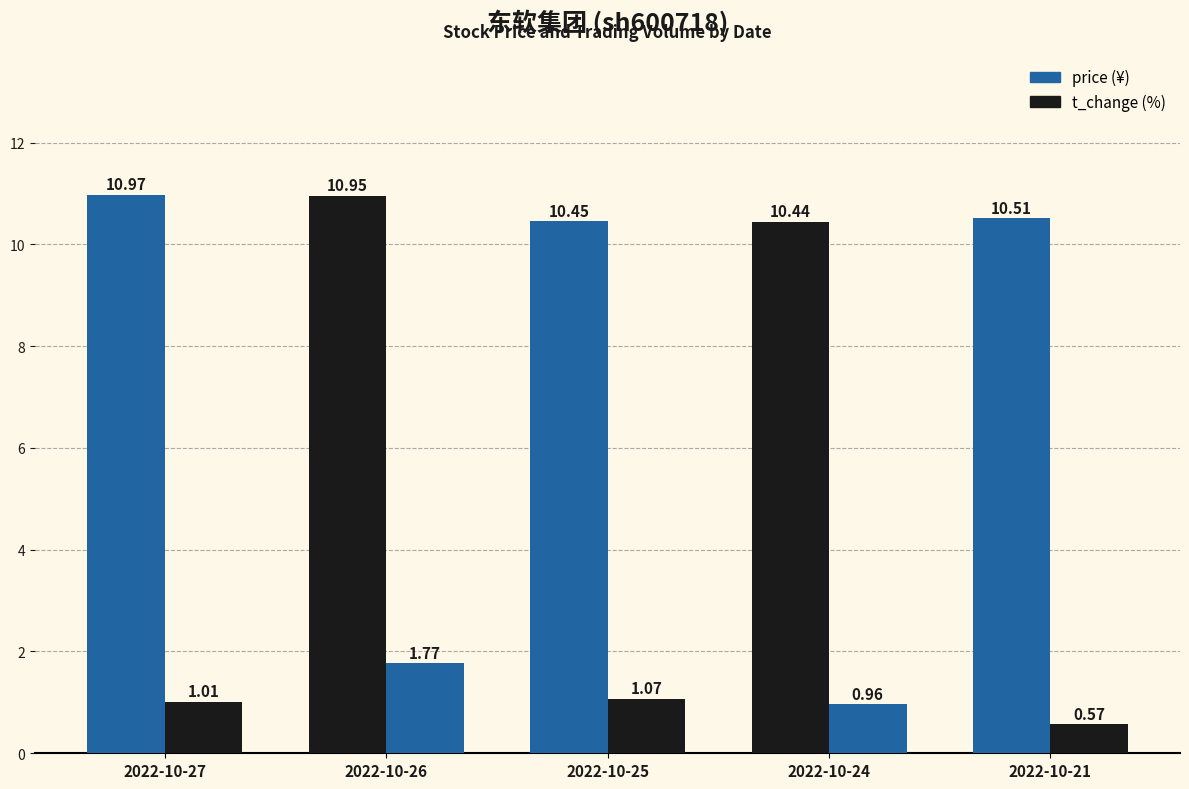

Reading left to right, what are all the values shown in this chart?

price: 2022-10-27=11.0	2022-10-26=10.9	2022-10-25=10.4	2022-10-24=10.4	2022-10-21=10.5
t_change: 2022-10-27=1.0	2022-10-26=1.8	2022-10-25=1.1	2022-10-24=1.0	2022-10-21=0.6